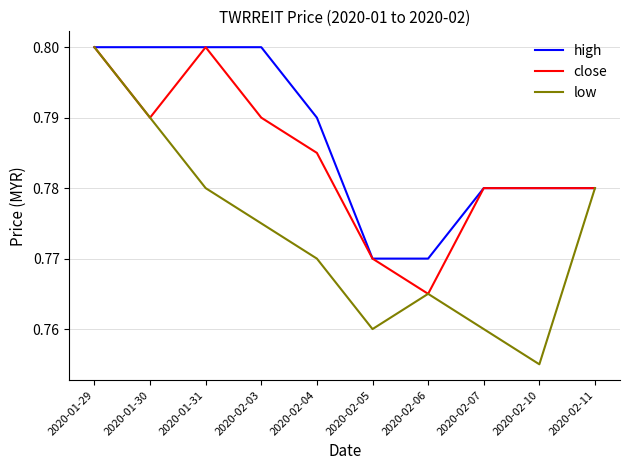

Which series has the largest total across all categories?

high